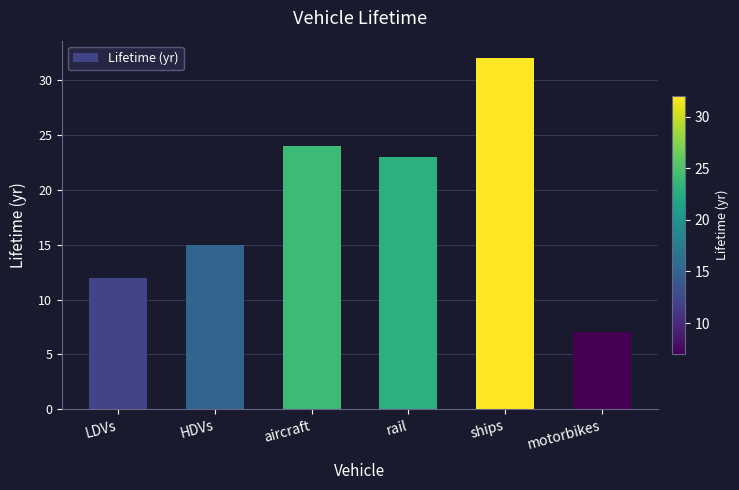

At which category does the chart reach its peak across all series?

ships